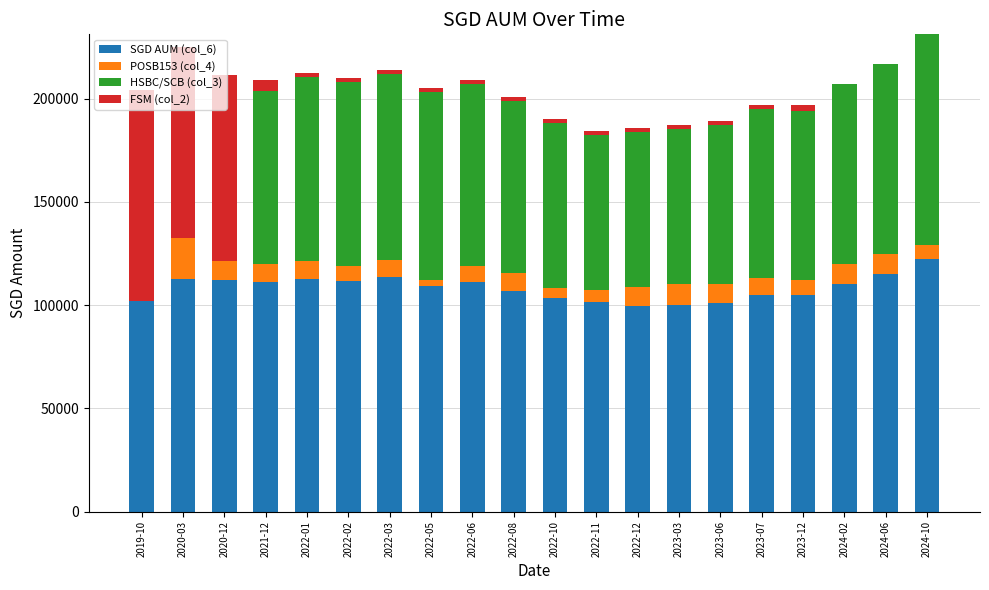

What is the highest value of the SGD AUM (col_6) series?

122108.5